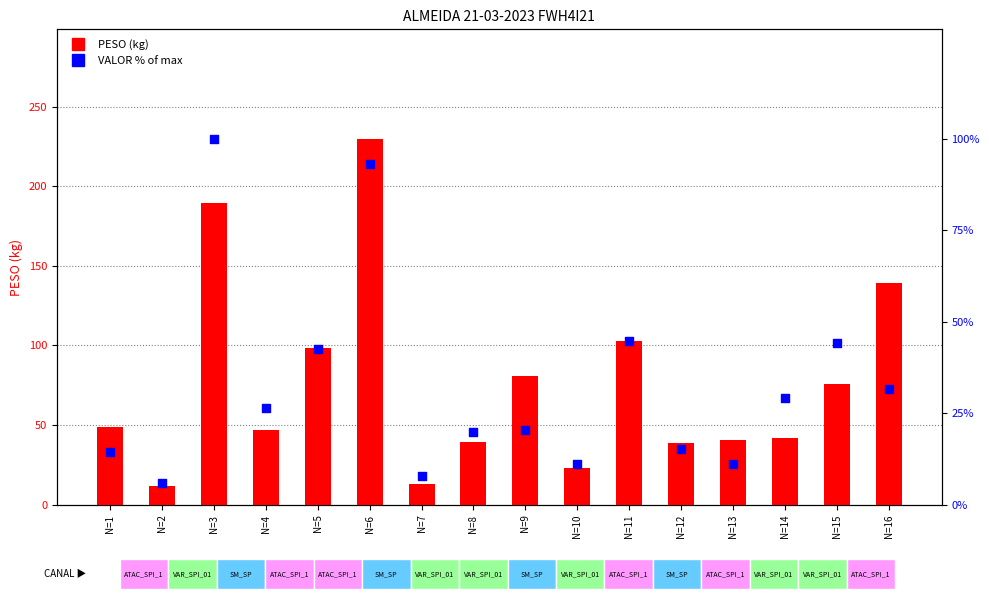

Which series reaches the maximum Y coordinate?

PESO (kg)